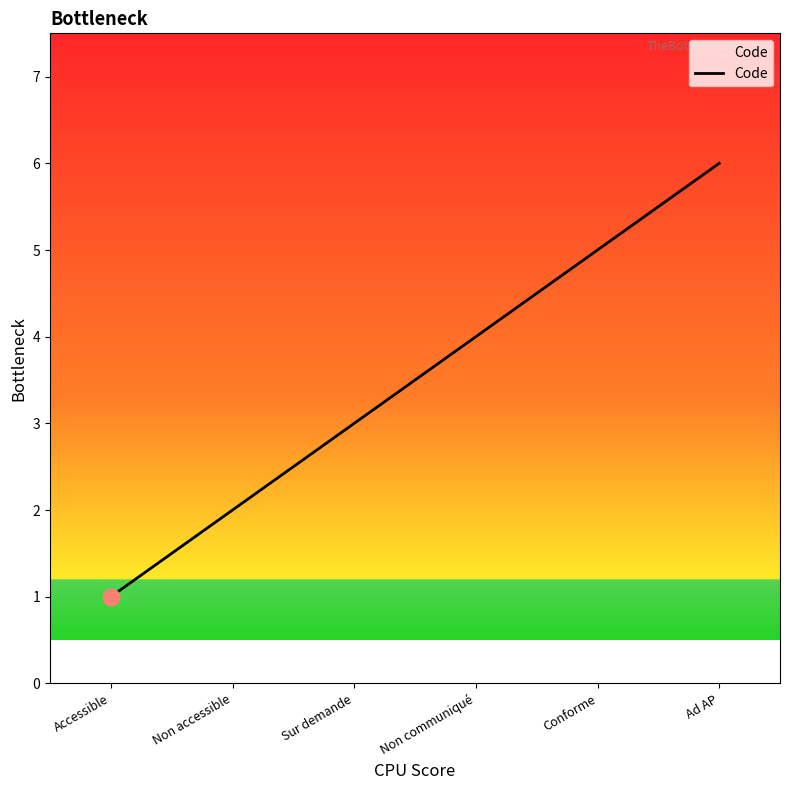

What is the difference between the second highest and minimum values?

4